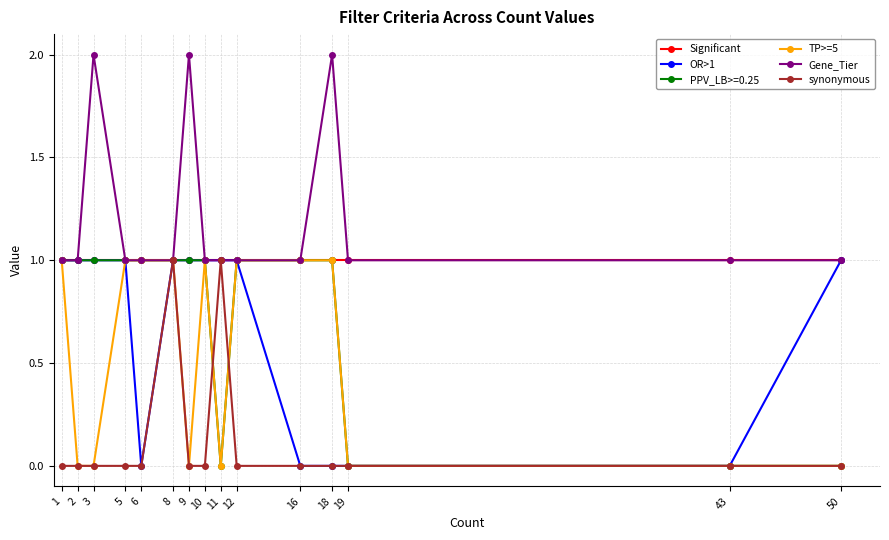

What is the difference between the TP>=5 values at 12 and 2?

1